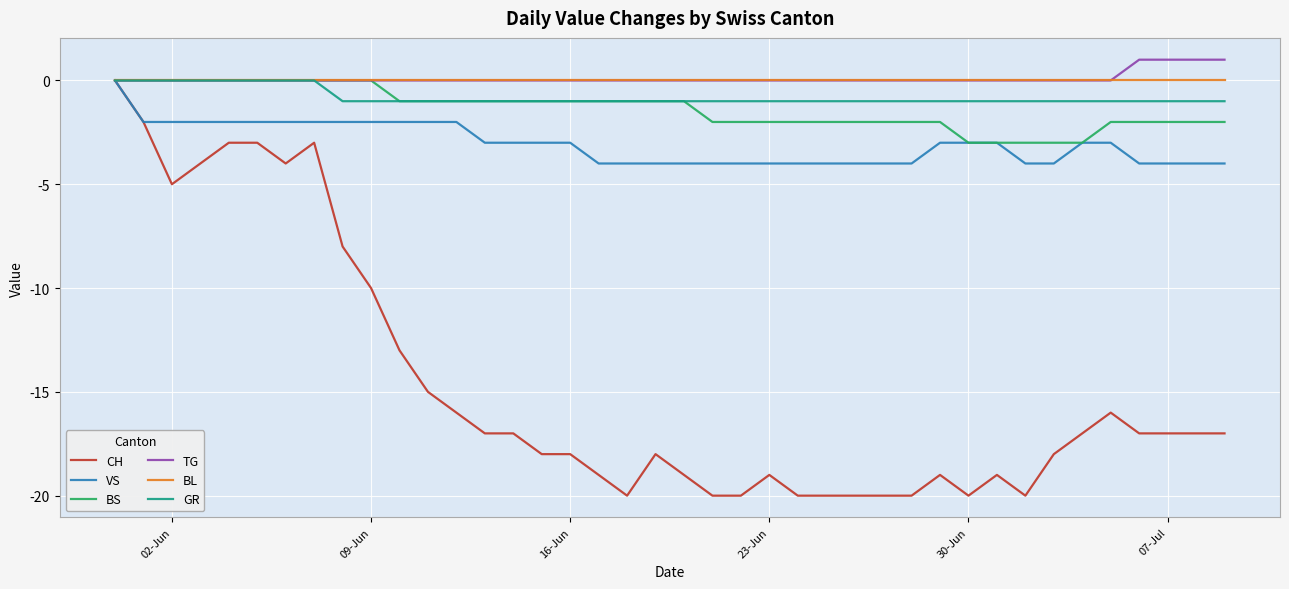

What is the sum of all VS values?

-123